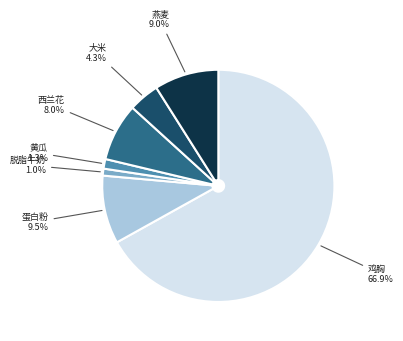

How many segments does this pie chart have?

7